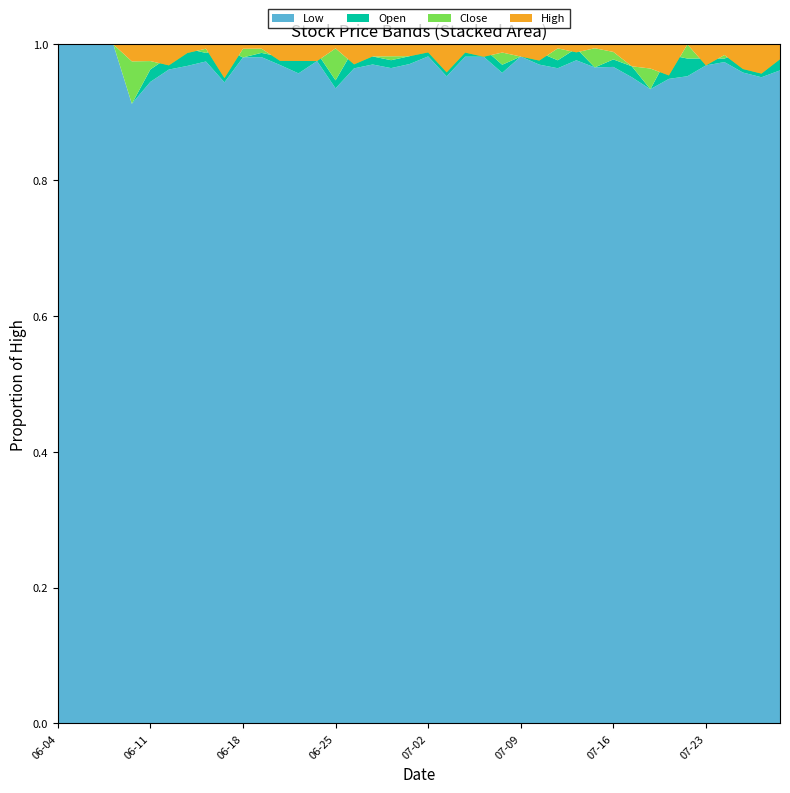

Reading left to right, list all the values displayed in this chart.

Low: 2019-06-04=725	2019-06-05=725	2019-06-06=725	2019-06-07=725	2019-06-10=730	2019-06-11=770	2019-06-12=780	2019-06-13=765	2019-06-14=775	2019-06-17=760	2019-06-18=765	2019-06-19=785	2019-06-20=800	2019-06-21=785	2019-06-24=795	2019-06-25=795	2019-06-26=820	2019-06-27=820	2019-06-28=830	2019-07-01=840	2019-07-02=835	2019-07-03=810	2019-07-04=815	2019-07-05=810	2019-07-08=800	2019-07-09=825	2019-07-10=815	2019-07-11=825	2019-07-12=835	2019-07-15=855	2019-07-16=875	2019-07-17=885	2019-07-18=920	2019-07-19=935	2019-07-22=915	2019-07-23=940	2019-07-24=935	2019-07-25=925	2019-07-26=885	2019-07-29=880
Open: 2019-06-04=725	2019-06-05=725	2019-06-06=725	2019-06-07=725	2019-06-10=730	2019-06-11=785	2019-06-12=795	2019-06-13=785	2019-06-14=785	2019-06-17=800	2019-06-18=765	2019-06-19=790	2019-06-20=810	2019-06-21=815	2019-06-24=805	2019-06-25=805	2019-06-26=845	2019-06-27=830	2019-06-28=840	2019-07-01=850	2019-07-02=845	2019-07-03=845	2019-07-04=825	2019-07-05=820	2019-07-08=810	2019-07-09=825	2019-07-10=830	2019-07-11=835	2019-07-12=850	2019-07-15=855	2019-07-16=885	2019-07-17=900	2019-07-18=920	2019-07-19=970	2019-07-22=940	2019-07-23=950	2019-07-24=940	2019-07-25=955	2019-07-26=930	2019-07-29=895
Close: 2019-06-04=725	2019-06-05=725	2019-06-06=725	2019-06-07=725	2019-06-10=780	2019-06-11=795	2019-06-12=785	2019-06-13=780	2019-06-14=790	2019-06-17=765	2019-06-18=775	2019-06-19=795	2019-06-20=805	2019-06-21=800	2019-06-24=795	2019-06-25=845	2019-06-26=825	2019-06-27=830	2019-06-28=845	2019-07-01=850	2019-07-02=840	2019-07-03=815	2019-07-04=820	2019-07-05=810	2019-07-08=825	2019-07-09=825	2019-07-10=820	2019-07-11=850	2019-07-12=845	2019-07-15=880	2019-07-16=895	2019-07-17=900	2019-07-18=950	2019-07-19=940	2019-07-22=960	2019-07-23=940	2019-07-24=945	2019-07-25=930	2019-07-26=890	2019-07-29=895
High: 2019-06-04=725	2019-06-05=725	2019-06-06=725	2019-06-07=725	2019-06-10=800	2019-06-11=815	2019-06-12=810	2019-06-13=790	2019-06-14=795	2019-06-17=805	2019-06-18=780	2019-06-19=800	2019-06-20=825	2019-06-21=820	2019-06-24=815	2019-06-25=850	2019-06-26=850	2019-06-27=845	2019-06-28=860	2019-07-01=865	2019-07-02=850	2019-07-03=850	2019-07-04=830	2019-07-05=825	2019-07-08=835	2019-07-09=840	2019-07-10=840	2019-07-11=855	2019-07-12=855	2019-07-15=885	2019-07-16=905	2019-07-17=930	2019-07-18=985	2019-07-19=985	2019-07-22=960	2019-07-23=970	2019-07-24=960	2019-07-25=965	2019-07-26=930	2019-07-29=915